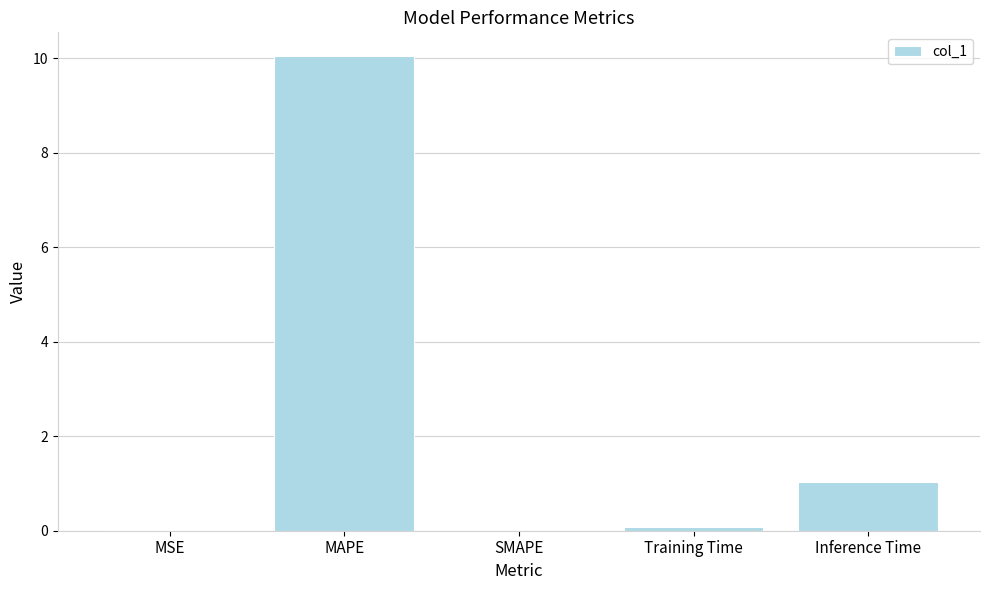

Which label corresponds to the largest value in the chart?

MAPE